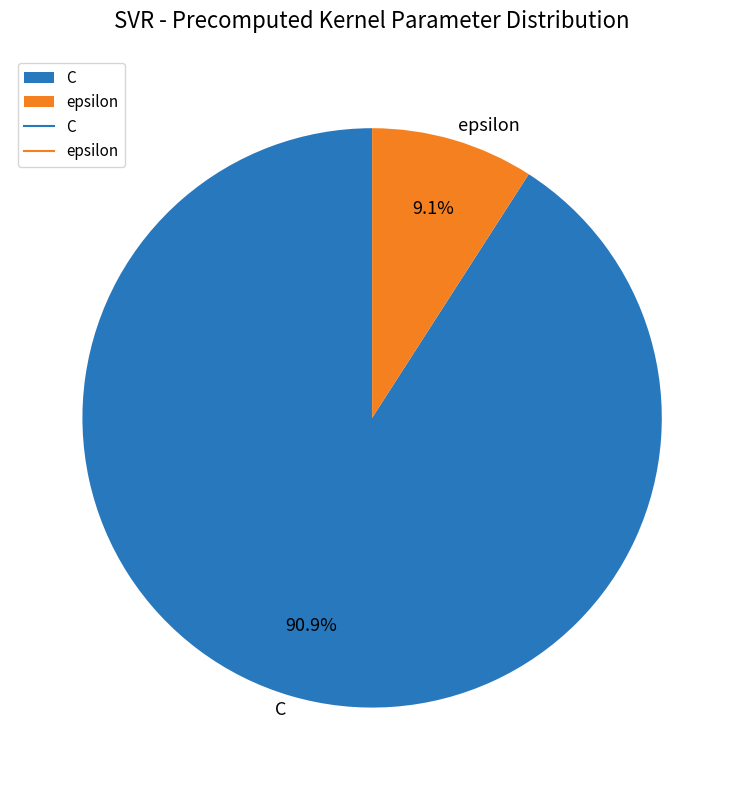

How many slices are in this pie chart?

2